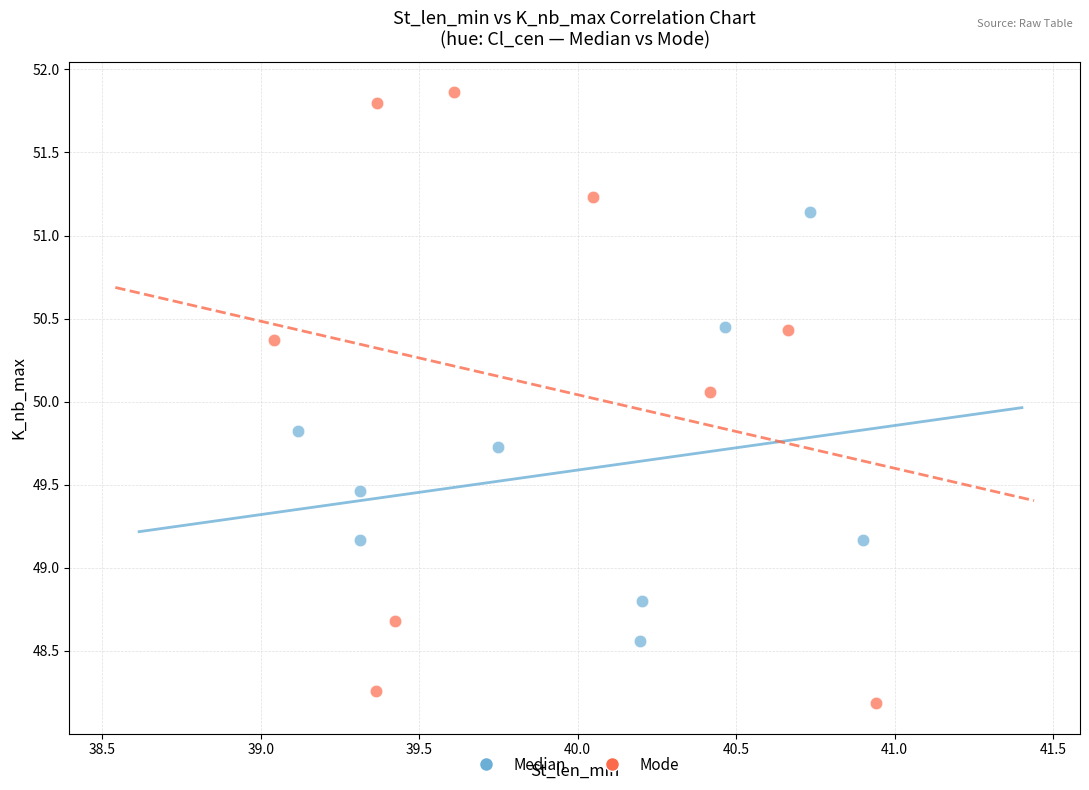

Which series contains the lowest Y value?

Mode